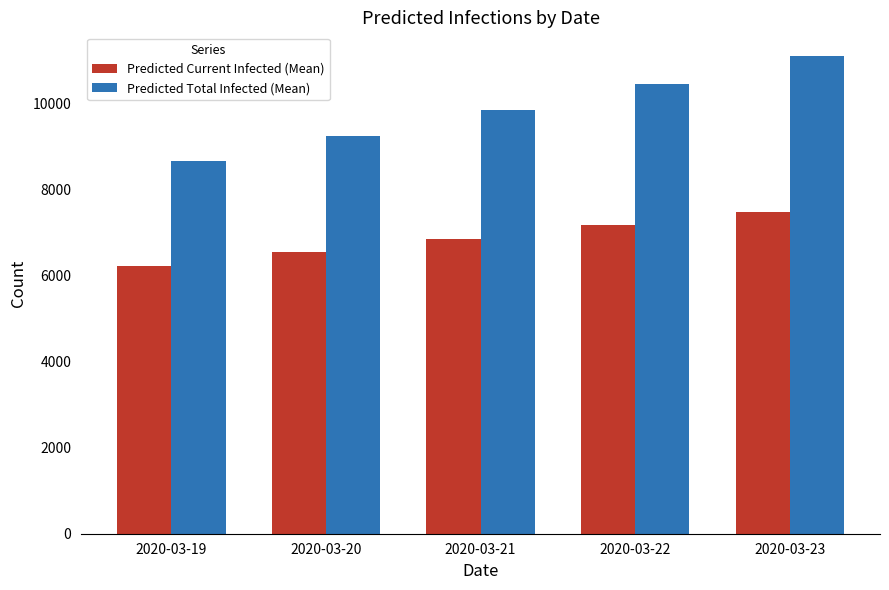

Which category has the highest value across all series?

2020-03-23